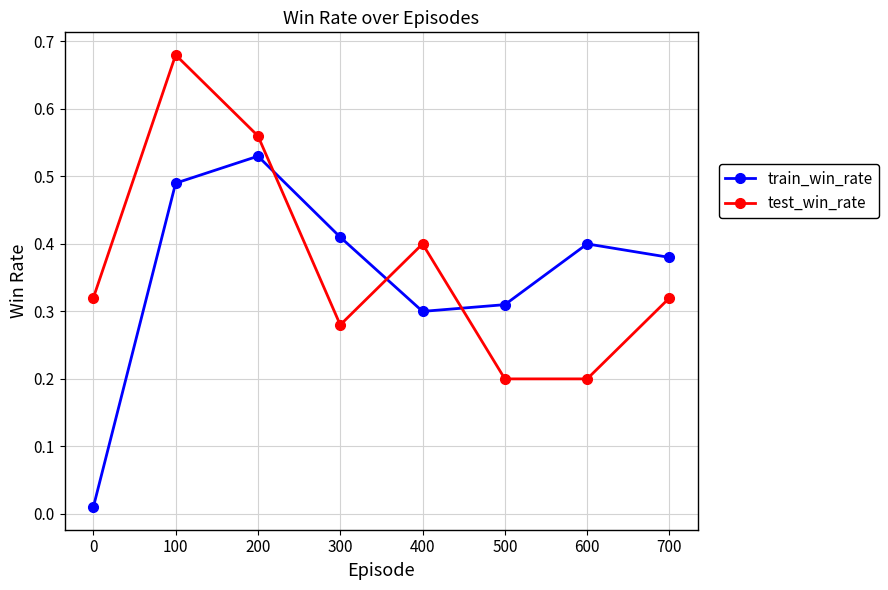

Where is the first local maximum for train_win_rate?

200